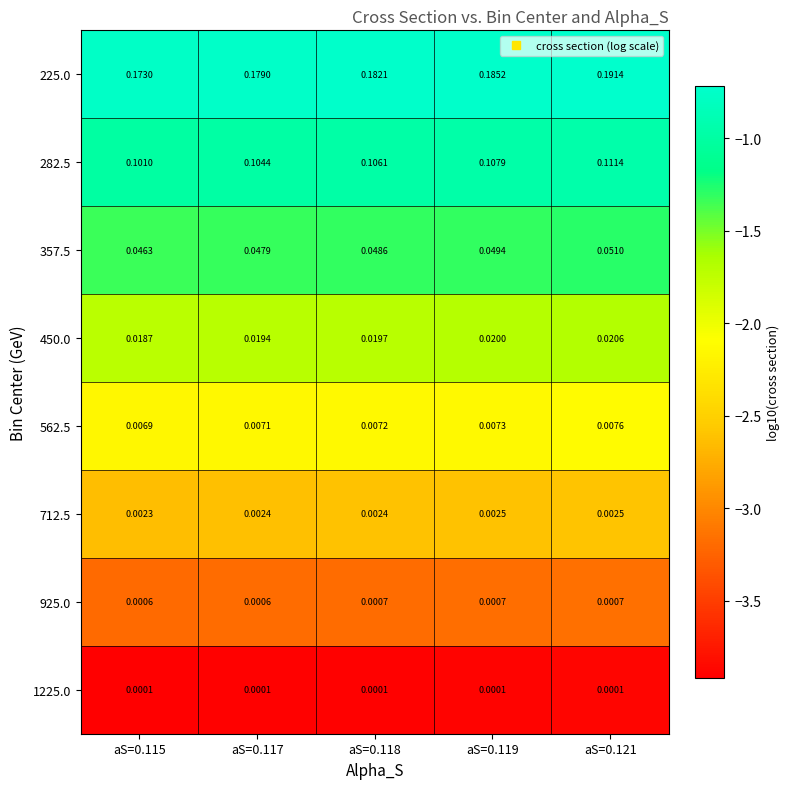

Is the value of 712.5 at aS=0.115 greater than the value of 450.0 at aS=0.115?

No